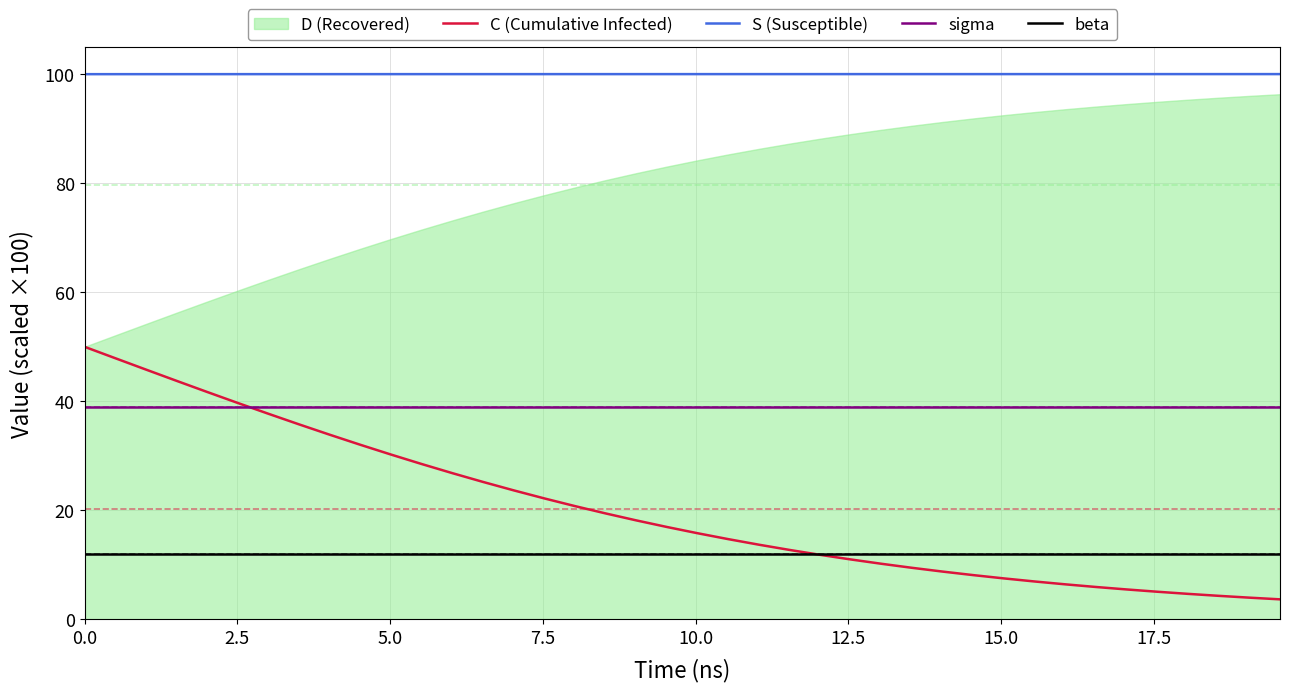

What is the highest value of the sigma series?

39.0